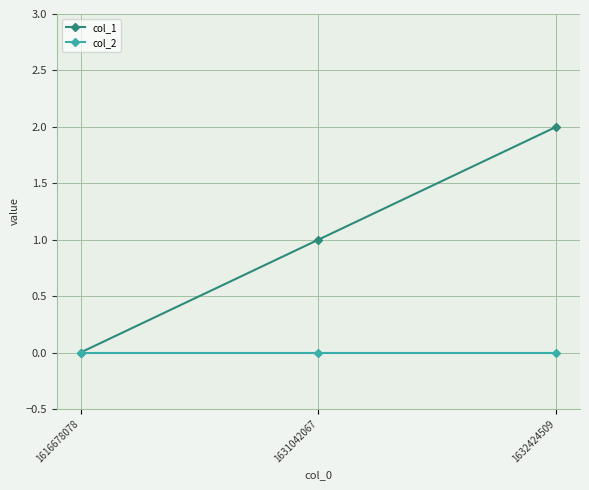

How many lines are shown in the chart?

2